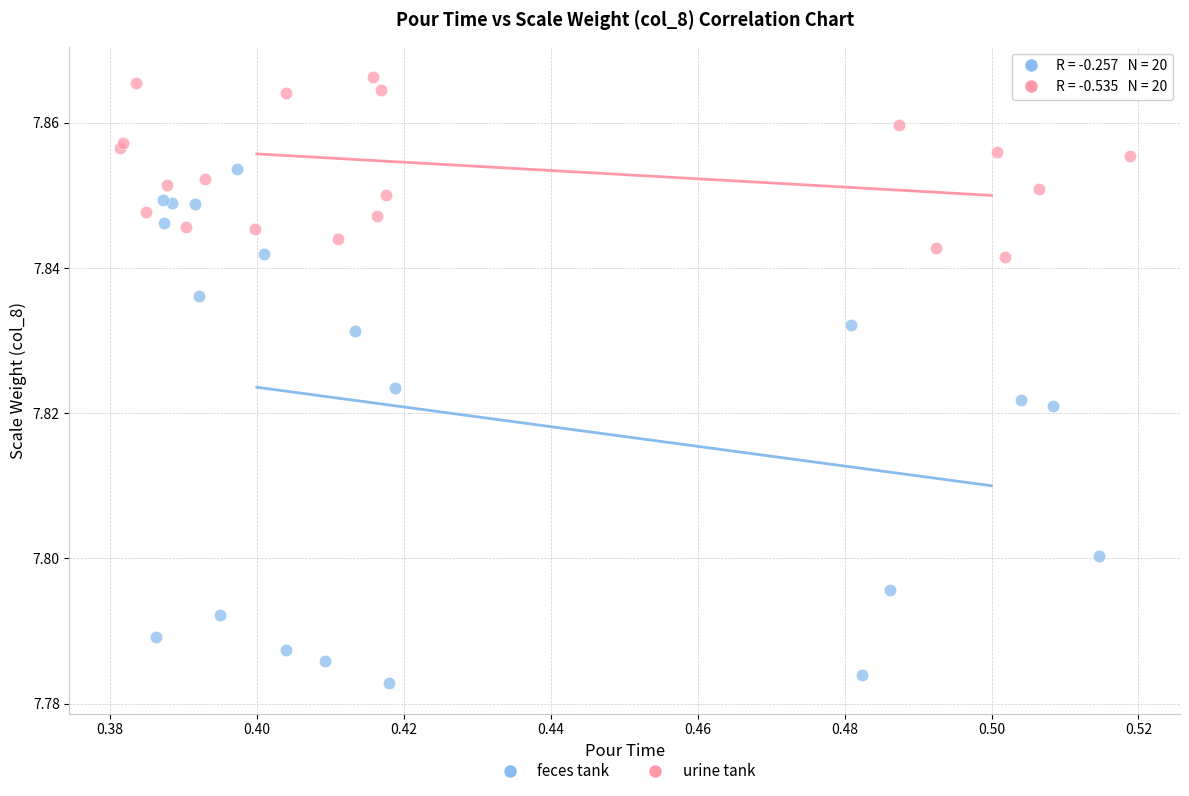

Which series has the widest spread of Y values?

feces tank